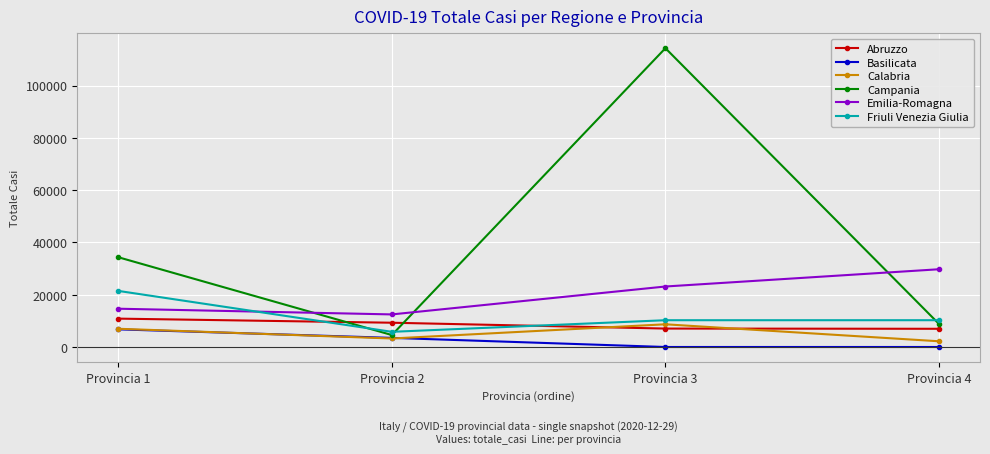

True or false: Basilicata has more than 2 points higher than both neighbors.

False